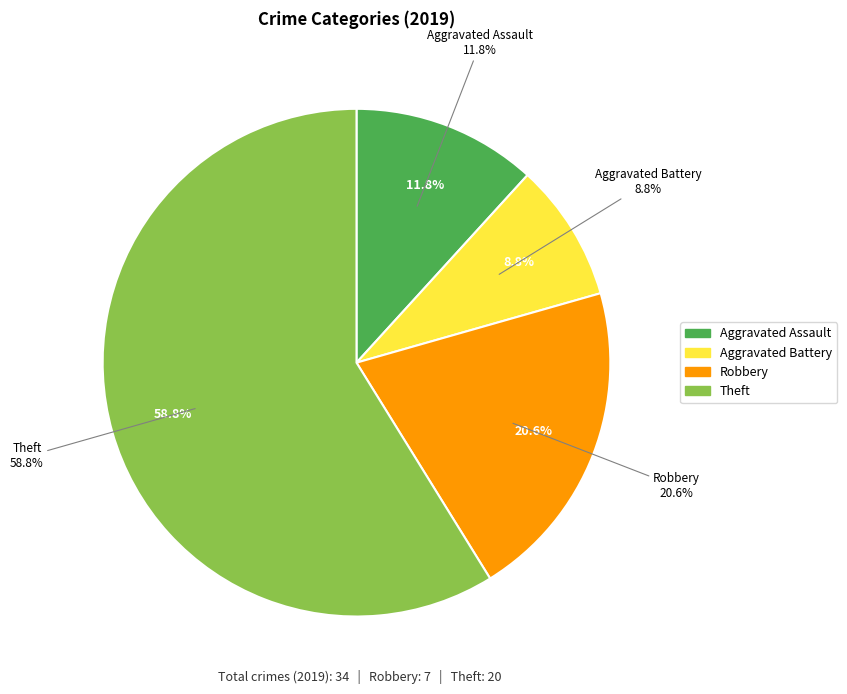

The Theft slice represents 59% of the pie. True or false?

True